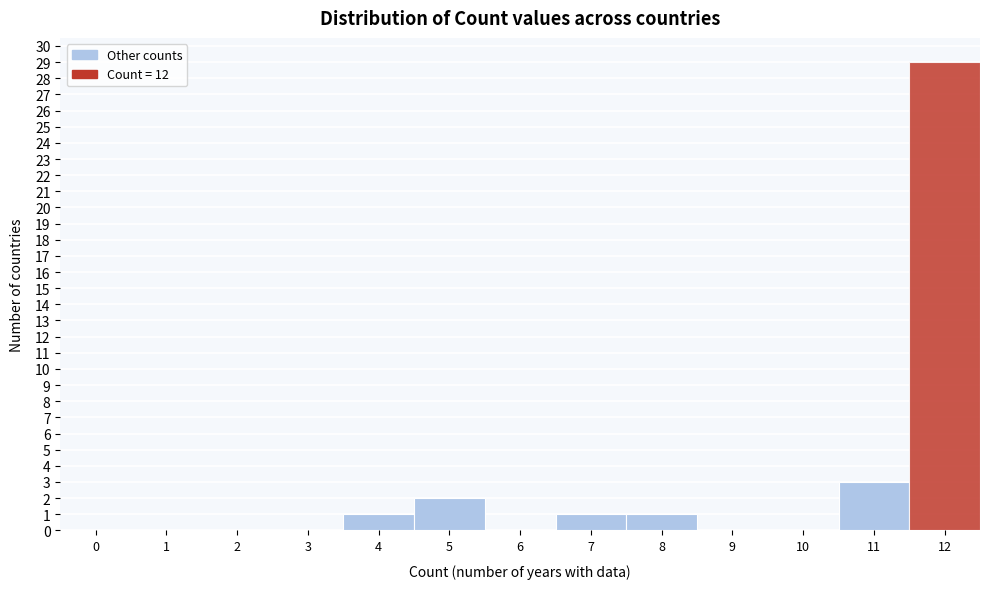

Reading right to left, transcribe all the data shown in this chart.

12=29	11=3	10=0	9=0	8=1	7=1	6=0	5=2	4=1	3=0	2=0	1=0	0=0